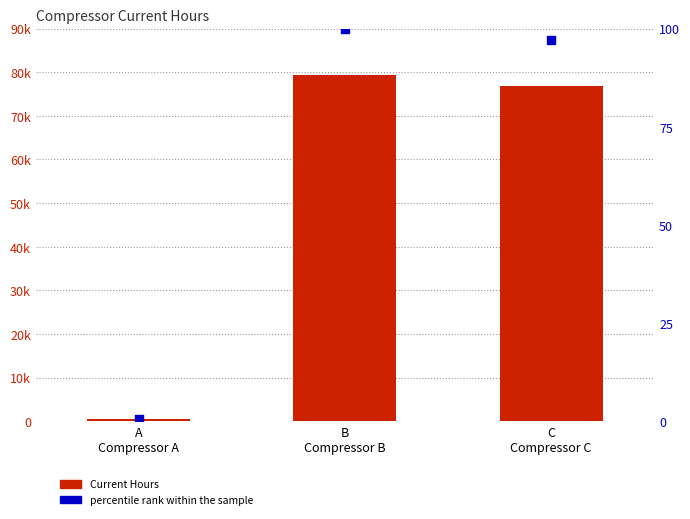

Is the value of Current Hours at A
Compressor A greater than the value of percentile rank within the sample at B
Compressor B?

Yes